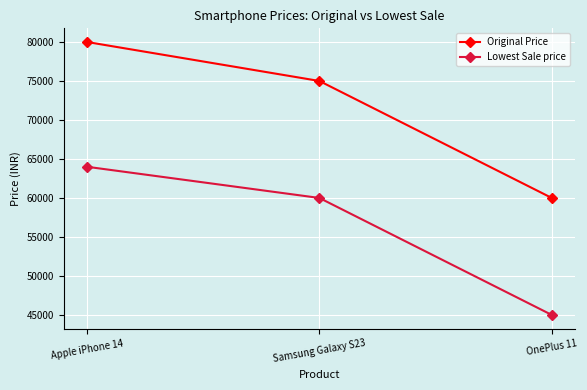

What are all the series names shown in the legend?

Original Price, Lowest Sale price